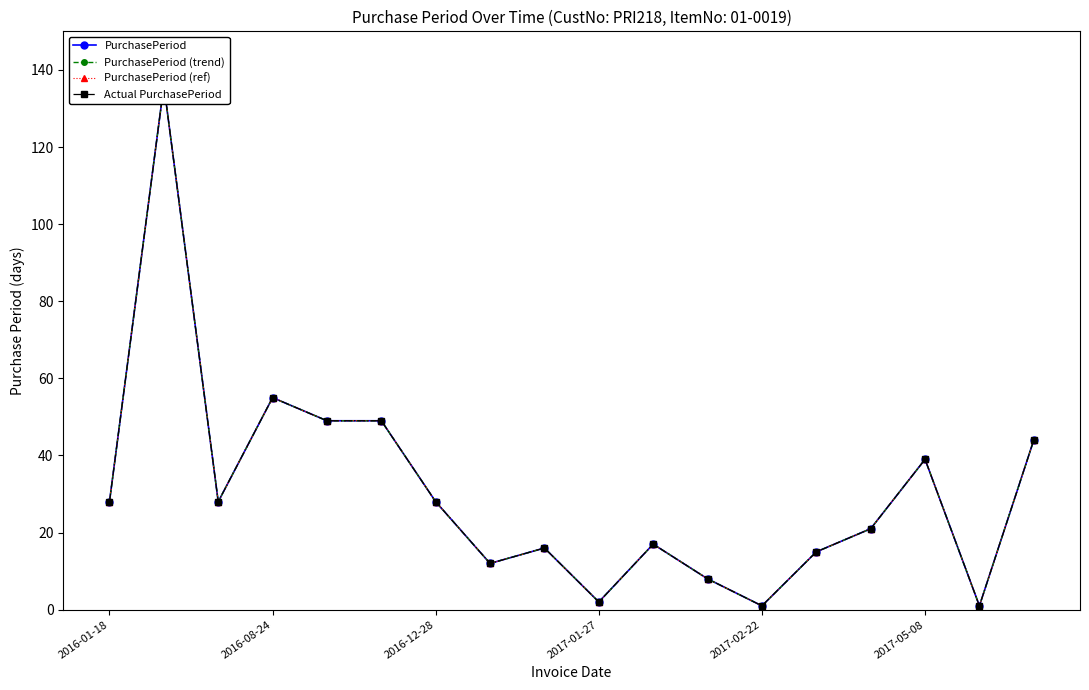

How many lines are shown in the chart?

4